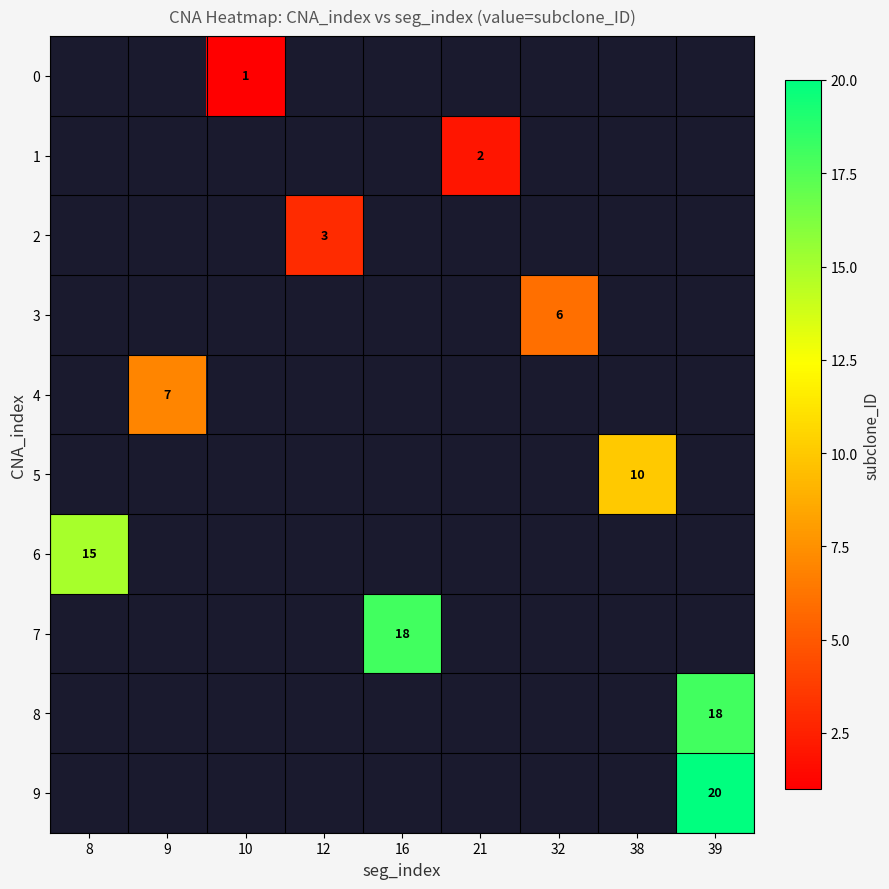

The value of 6 at 8 is 15. True or false?

True